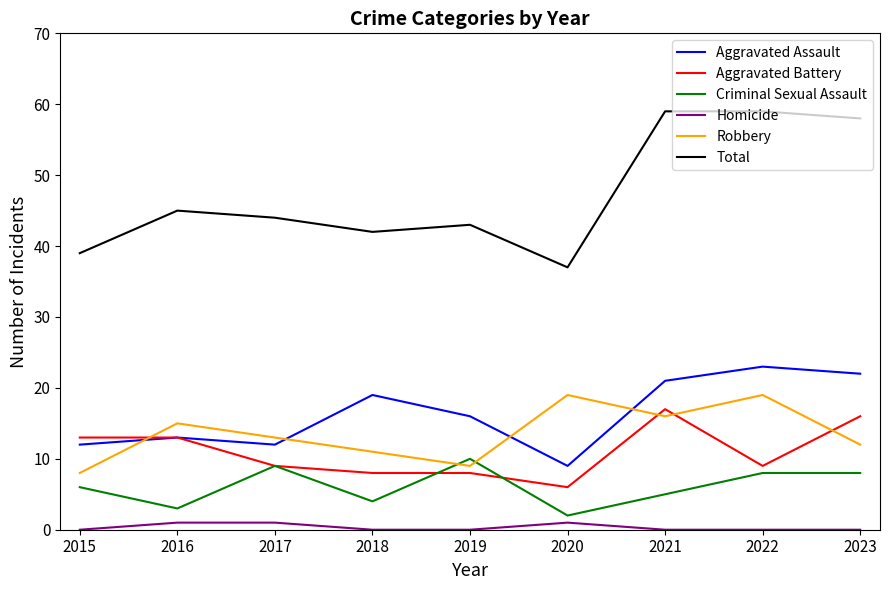

What is the sum of the Robbery values at 2015 and 2018?

19